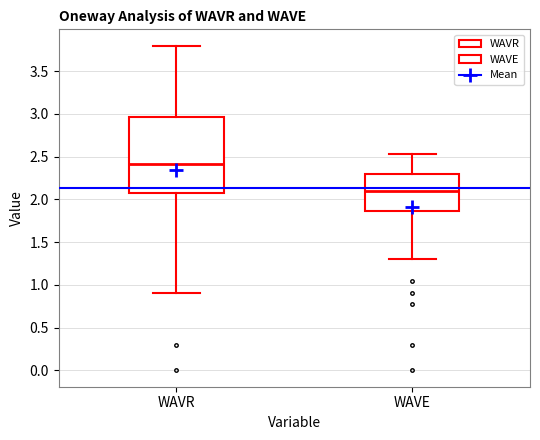

Which box's median line is the lowest?

WAVE